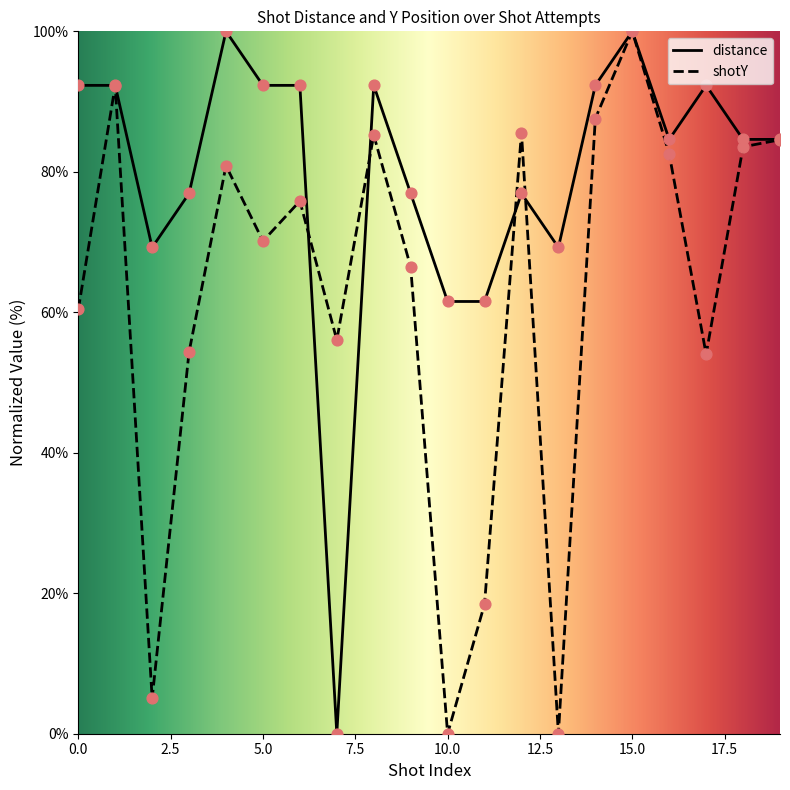

At which category is the sum across all series the highest?

15.0